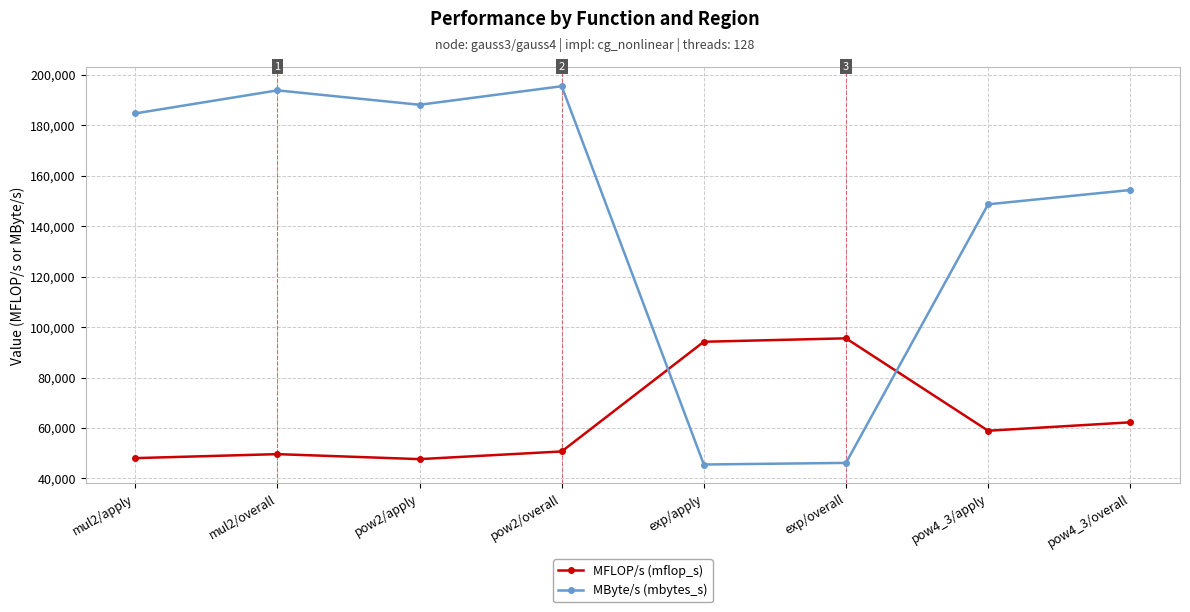

What is the spread (max minus min) of values at mul2/overall?

144245.6